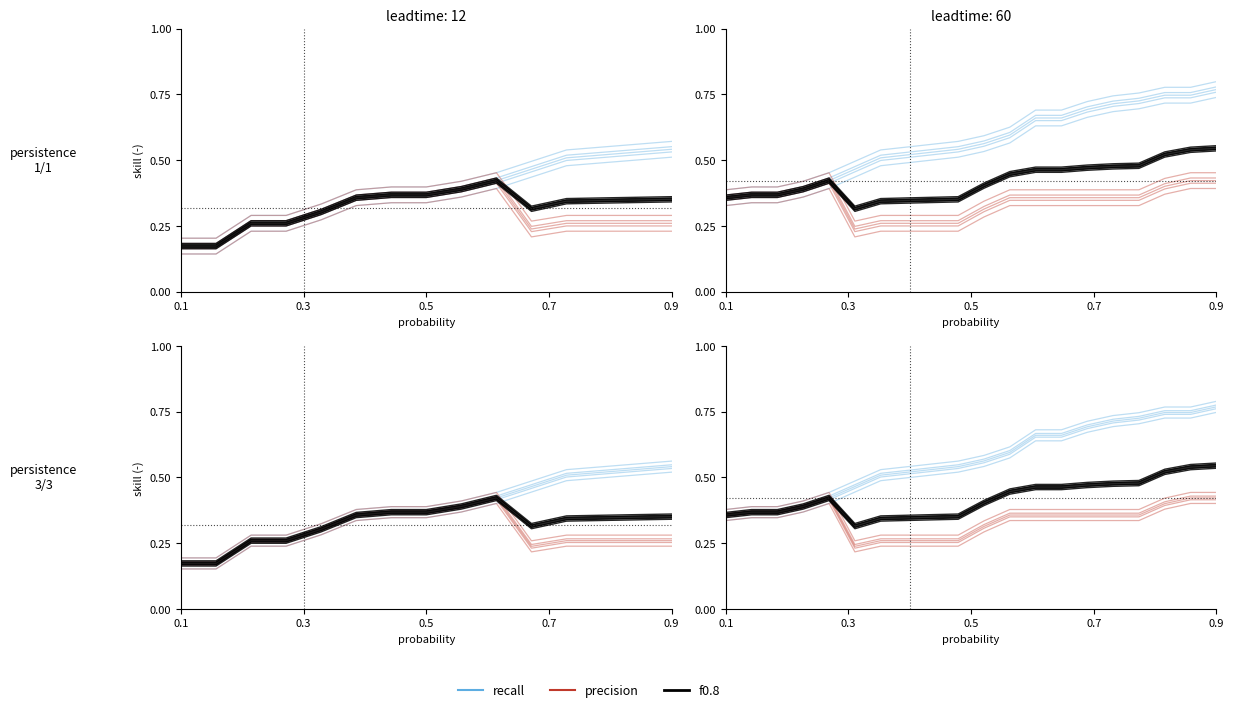

Which series has the widest spread of values?

recall